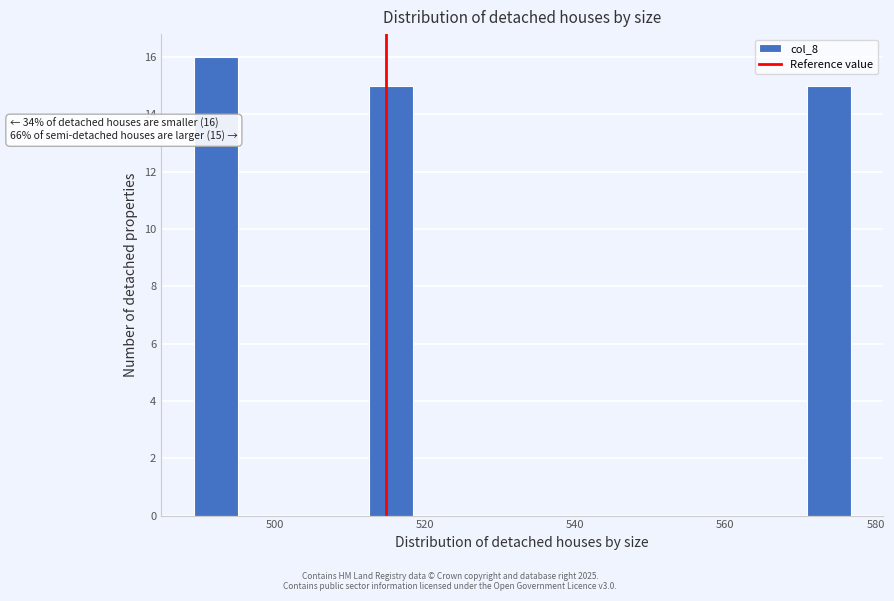

Read against the x-axis, roughly where is the centre of the tallest bar?

492